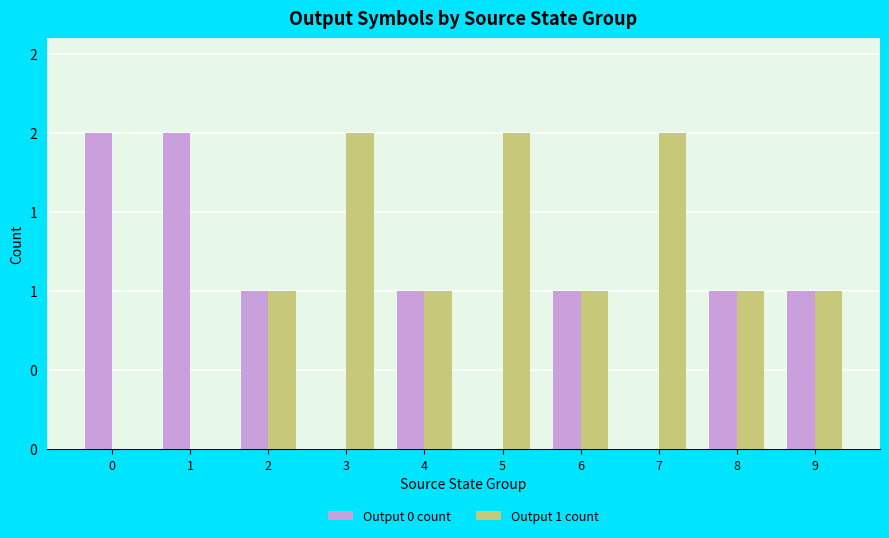

Does the chart contain stacked bars?

No